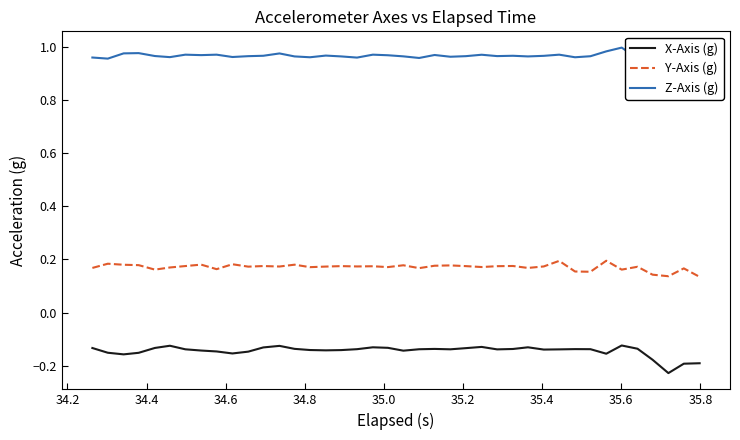

In Y-Axis (g), how many points are lower than both neighbors (excluding endpoints)?

13